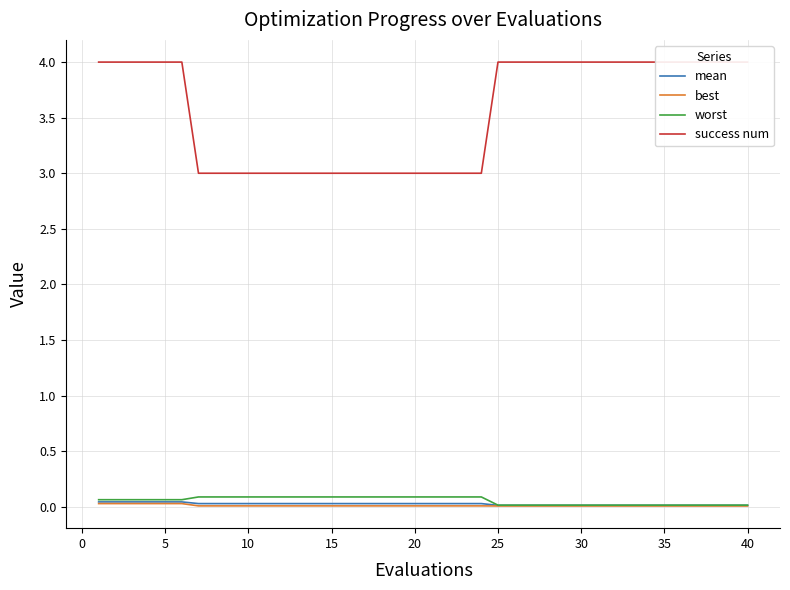

Is this an area chart (filled region under the line)?

No